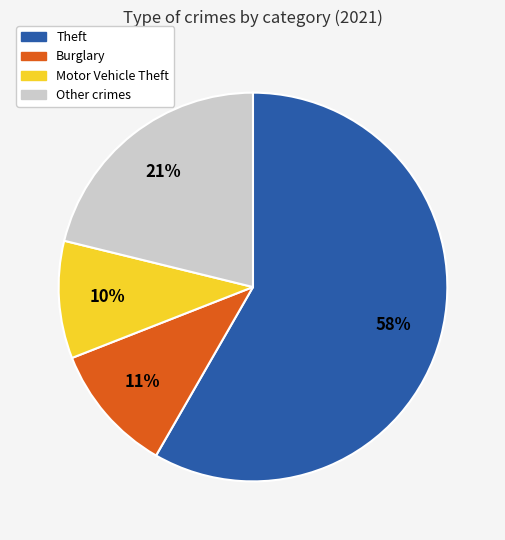

Does any single category account for the majority?

Yes